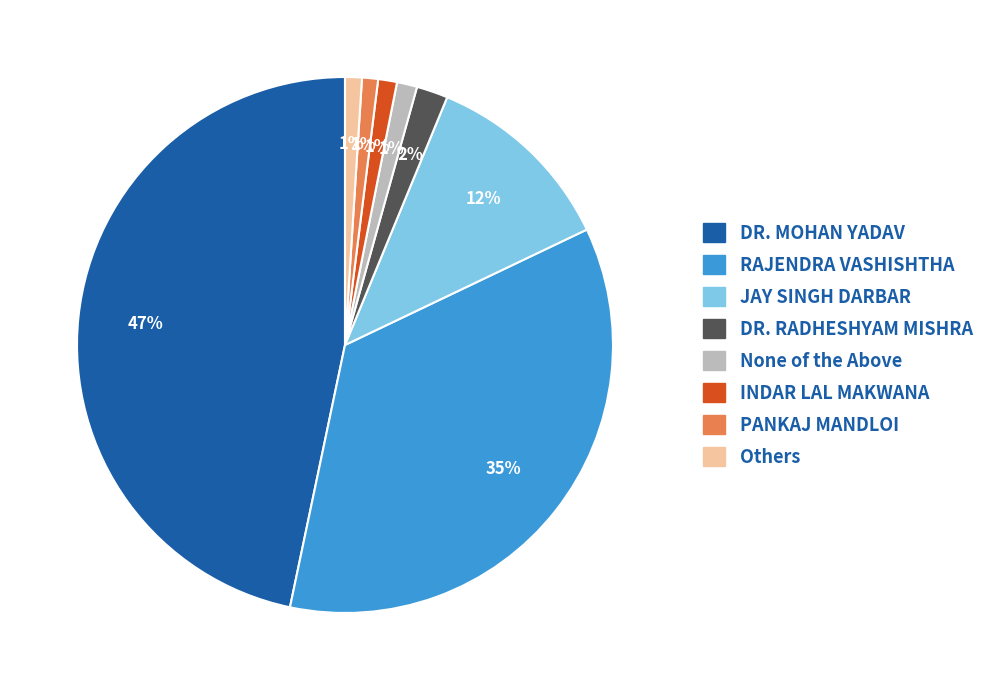

Does any single category account for the majority?

No